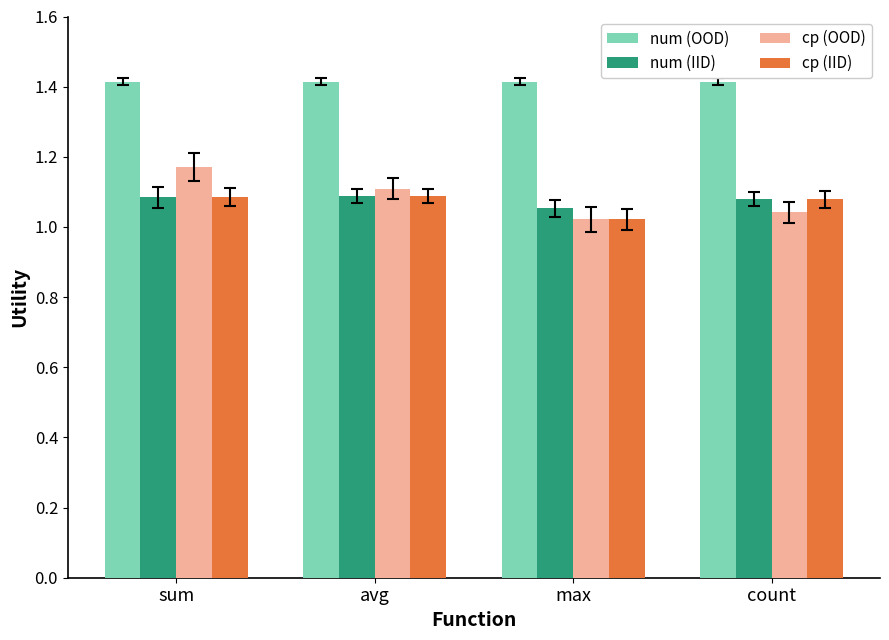

Does the chart contain any negative values?

No